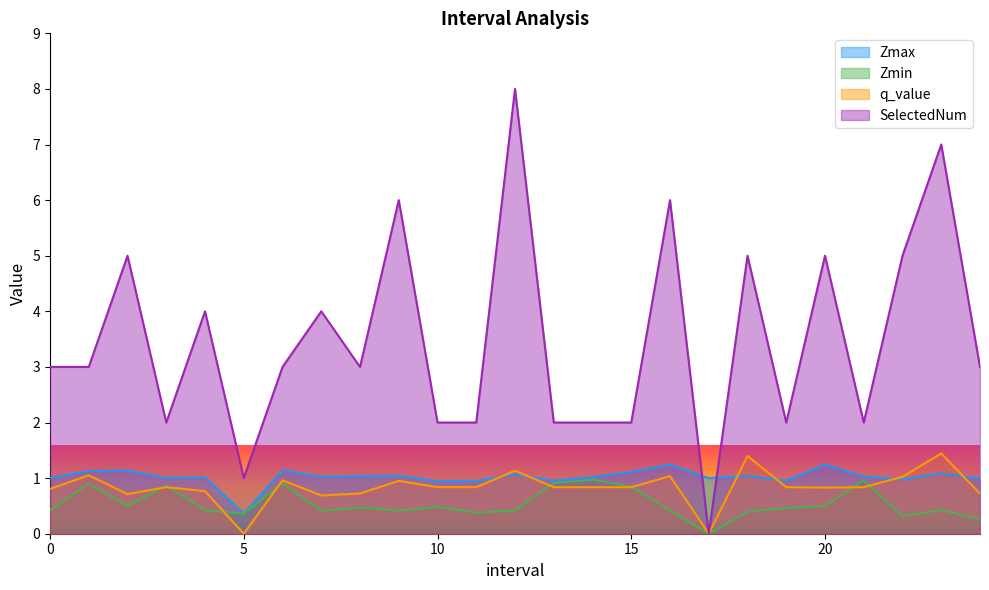

What is the sum of all SelectedNum values?

87.0